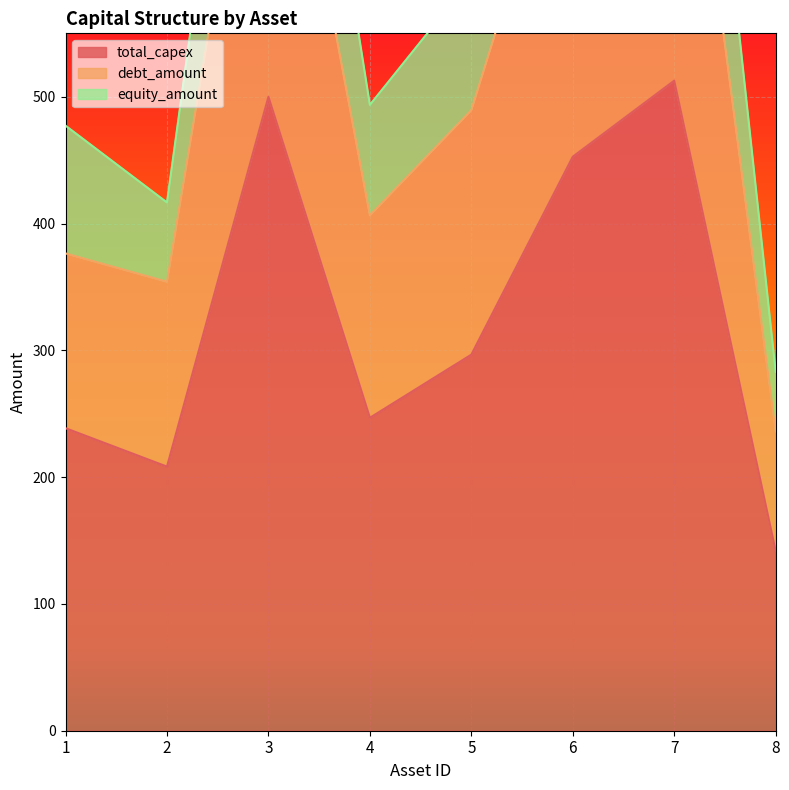

What is the difference between the total_capex values at 6 and 2?

244.4